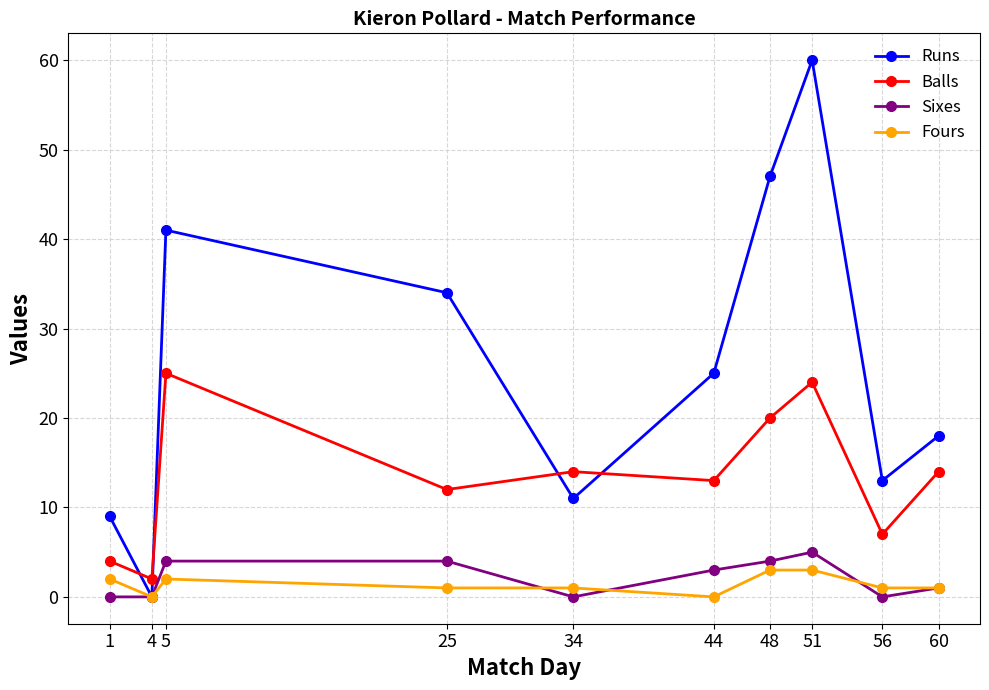

Rank the series at 5 from highest to lowest value.

Runs, Balls, Sixes, Fours